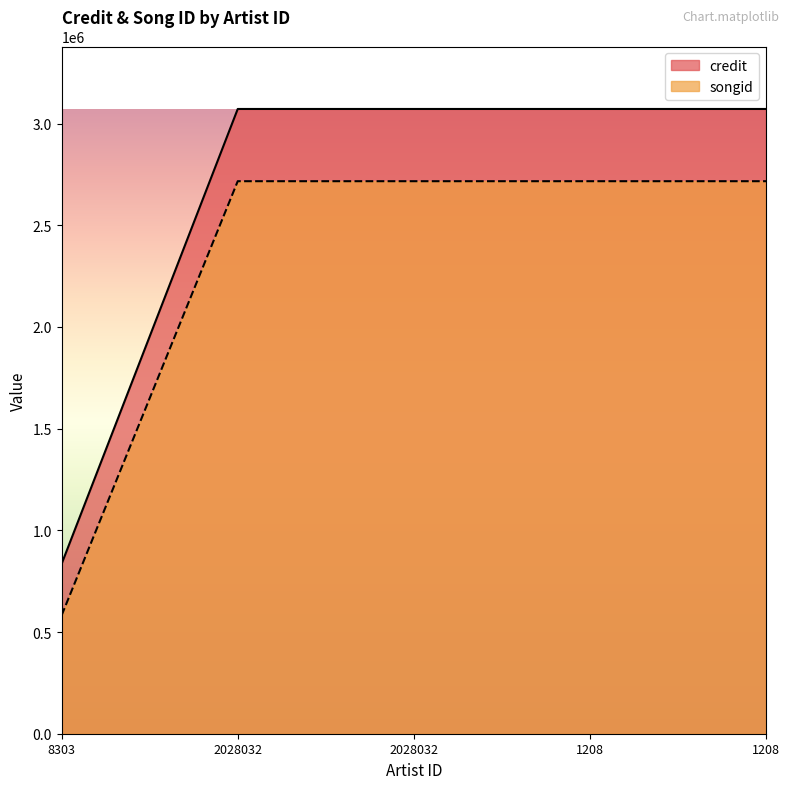

What is the difference between the highest and lowest values at 1208?

355147